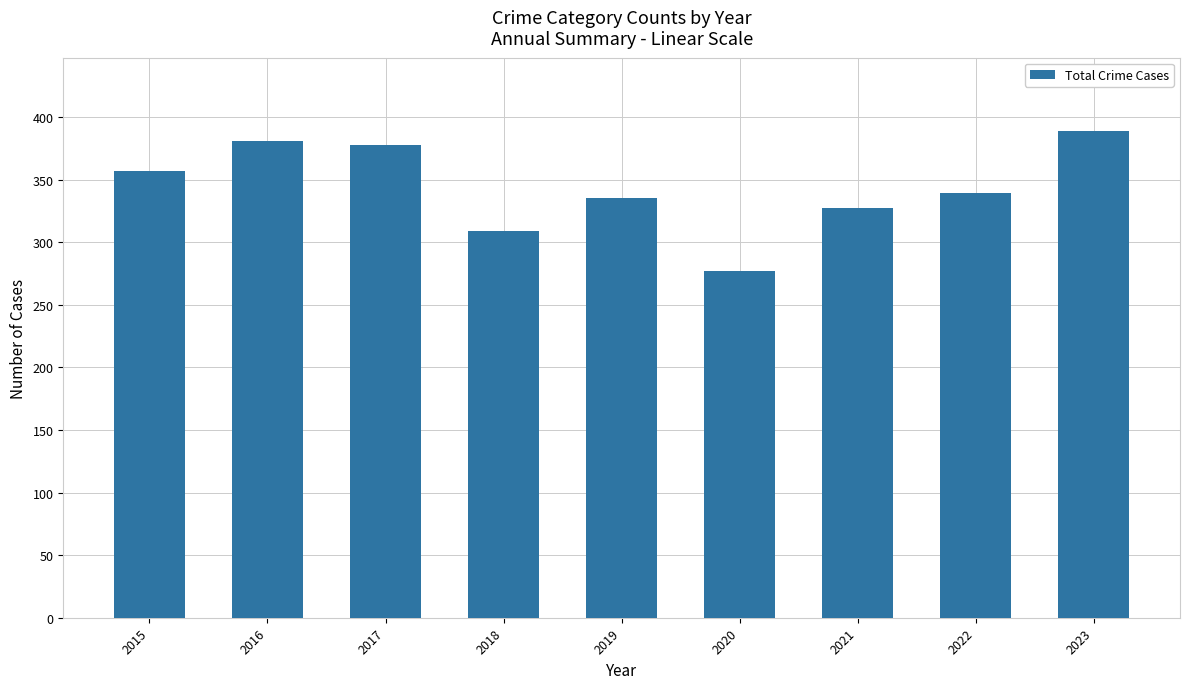

What is the value of the 4th bar from the left?

309